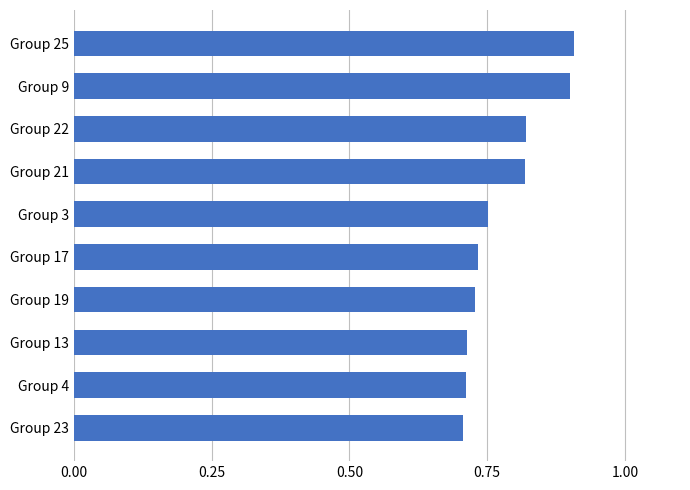

The value at Group 25 is 0.9. True or false?

True